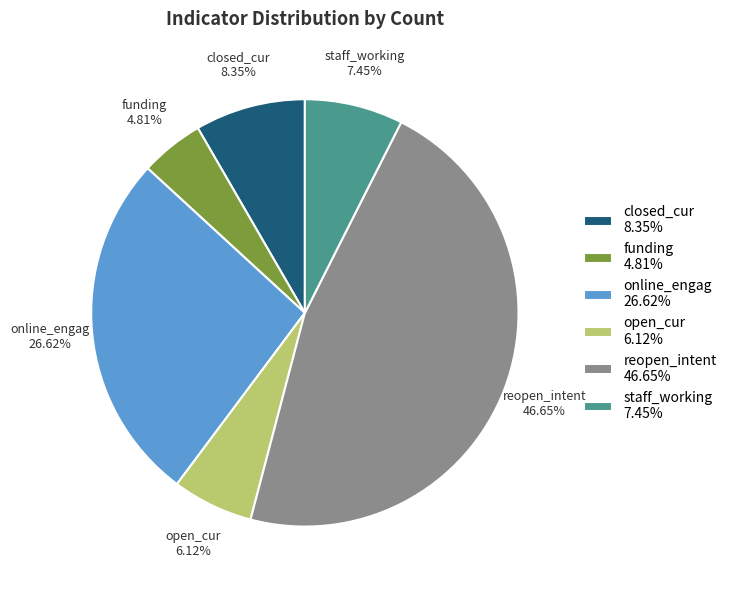

Is the sum of online_engag 26.62% and closed_cur 8.35% greater than half?

No